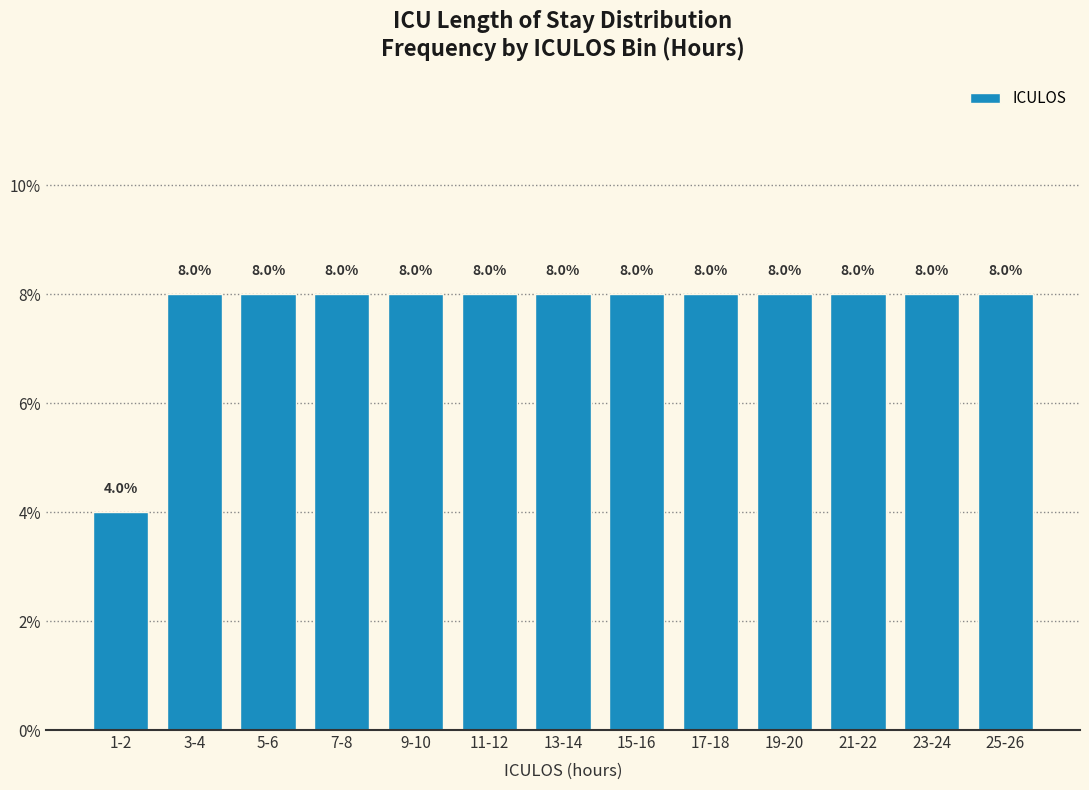

Reading left to right, extract all data points from this chart.

1-2=4	3-4=8	5-6=8	7-8=8	9-10=8	11-12=8	13-14=8	15-16=8	17-18=8	19-20=8	21-22=8	23-24=8	25-26=8